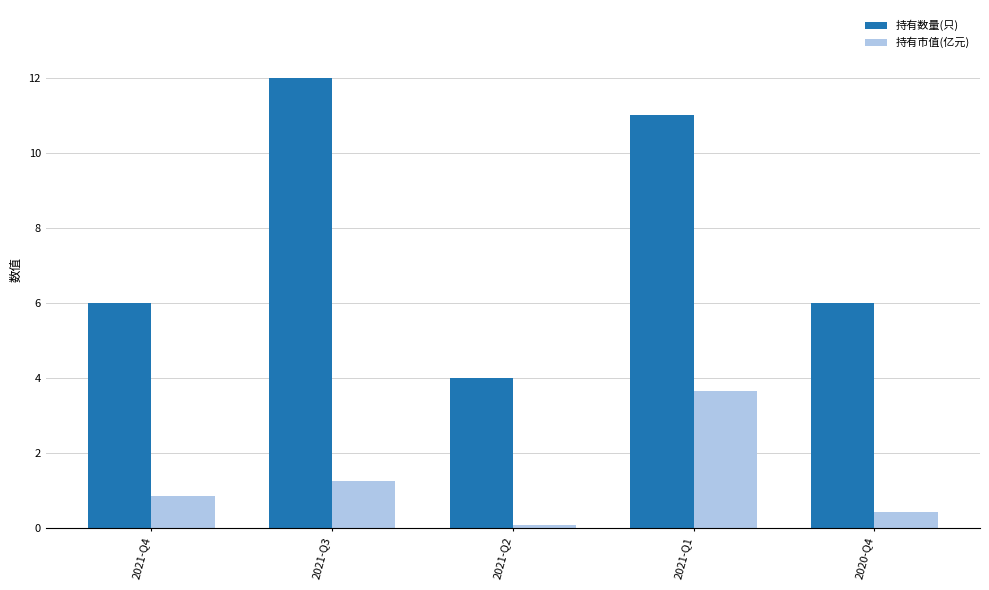

Are the bars horizontal?

No